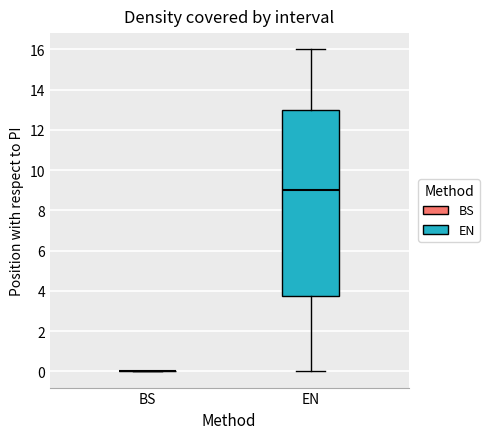

Which box is the tallest, from its lower edge to its upper edge?

EN